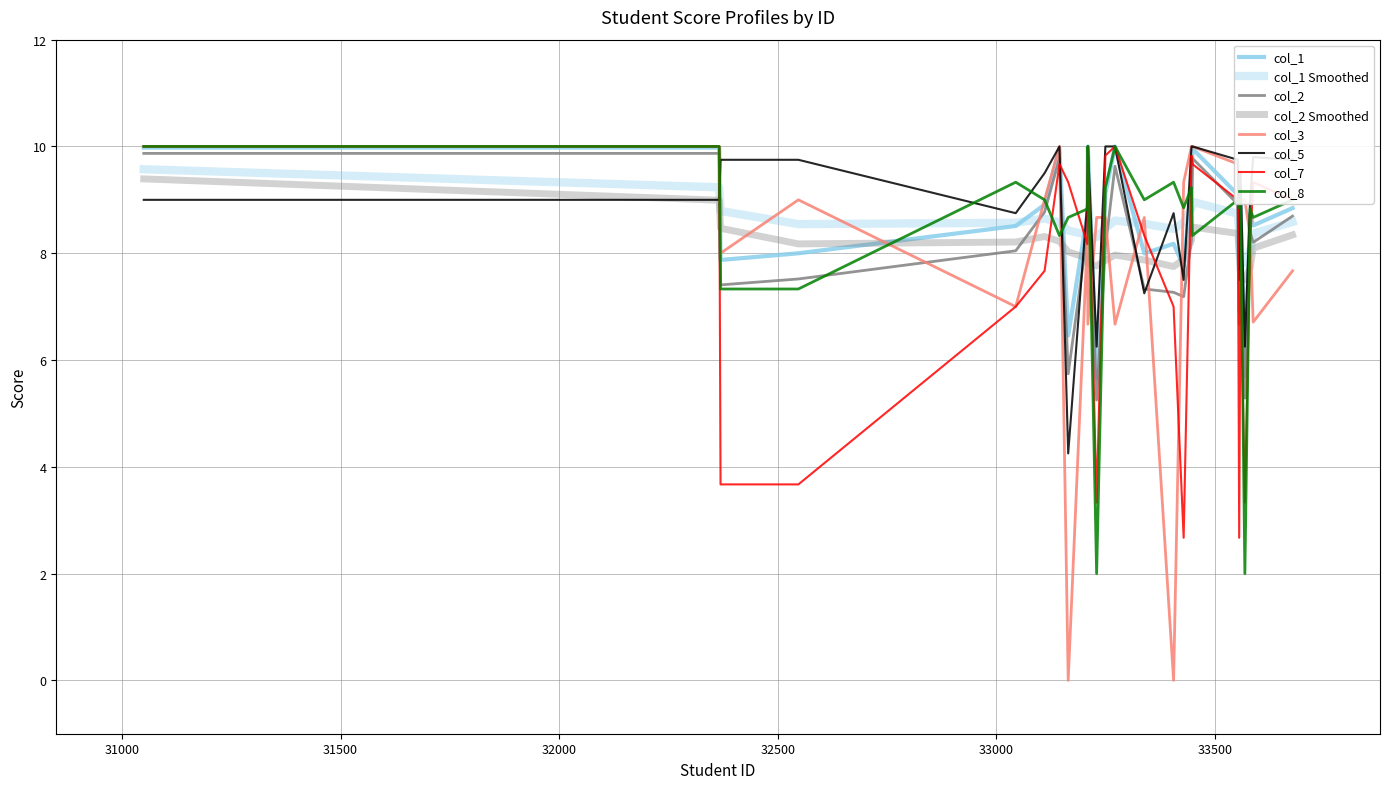

What is the difference between the second highest and second lowest values in the col_2 series?

4.6